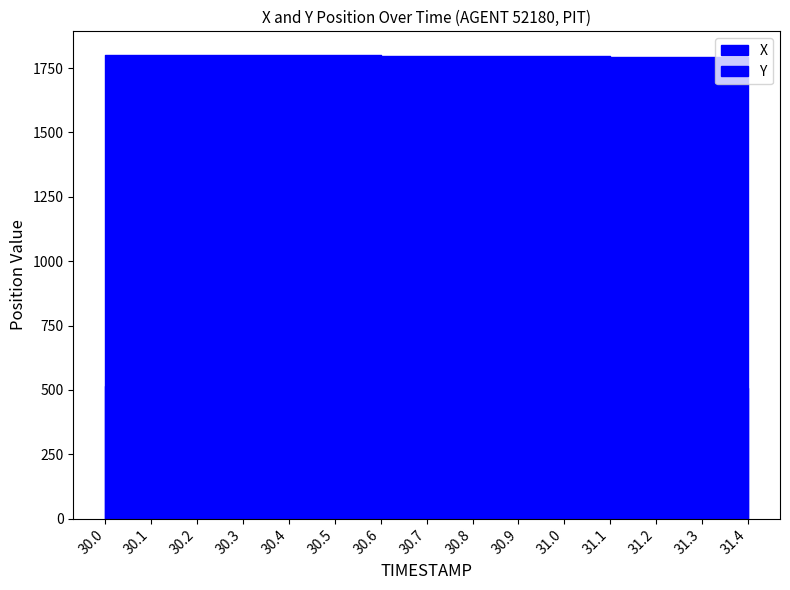

What are all the series names shown in the legend?

X, Y